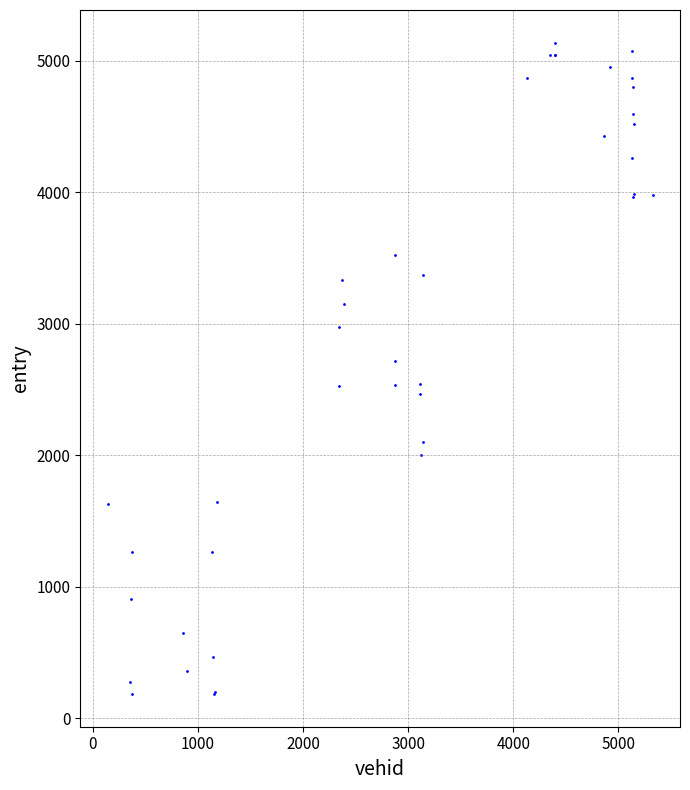

What Y value in the scatter plot is closest to 2661?

2720.8